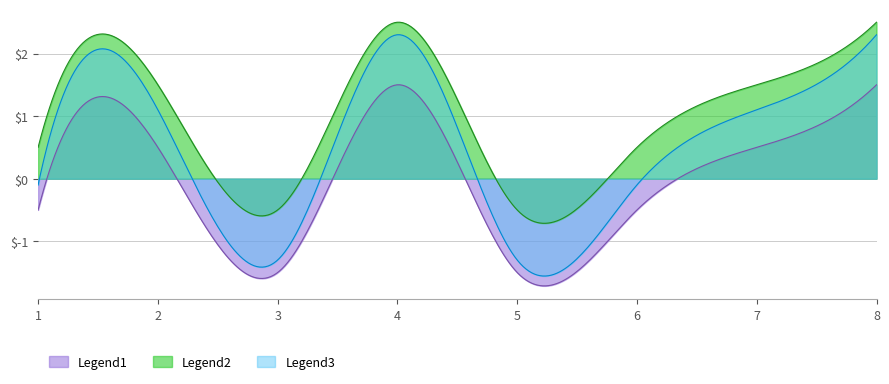

What is the difference between the maximum and minimum values in the Legend3 series?

3.9